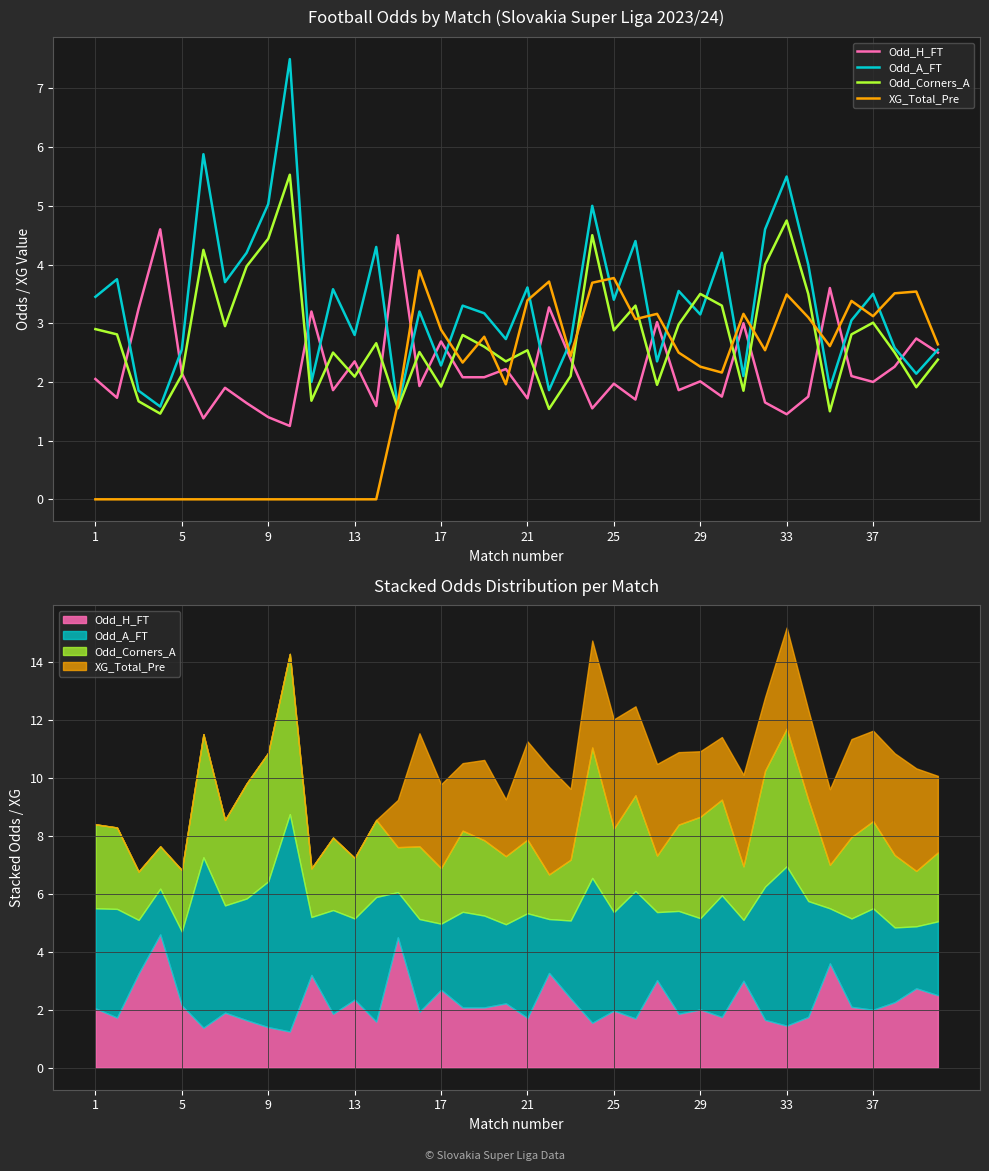

What are all the series names shown in the legend?

Odd_H_FT, Odd_A_FT, Odd_Corners_A, XG_Total_Pre